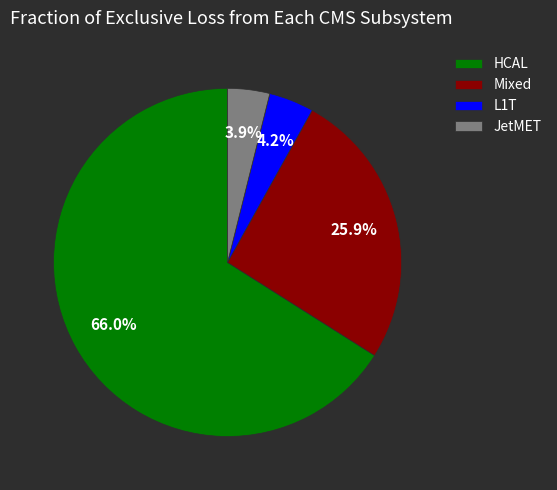

Which slice is the largest?

HCAL